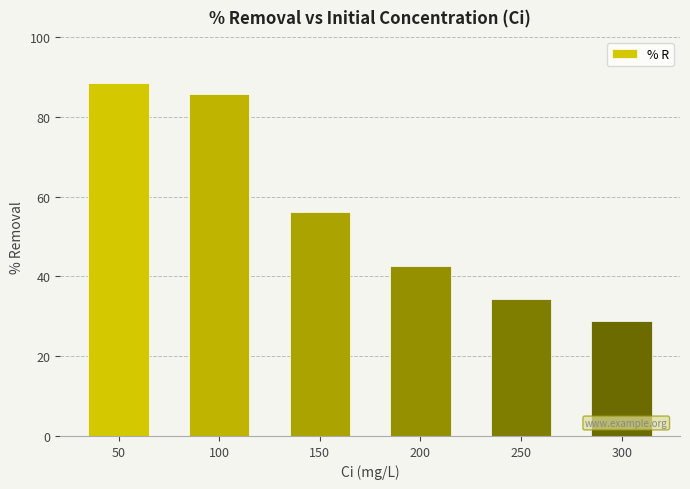

What is the average value?

56.0